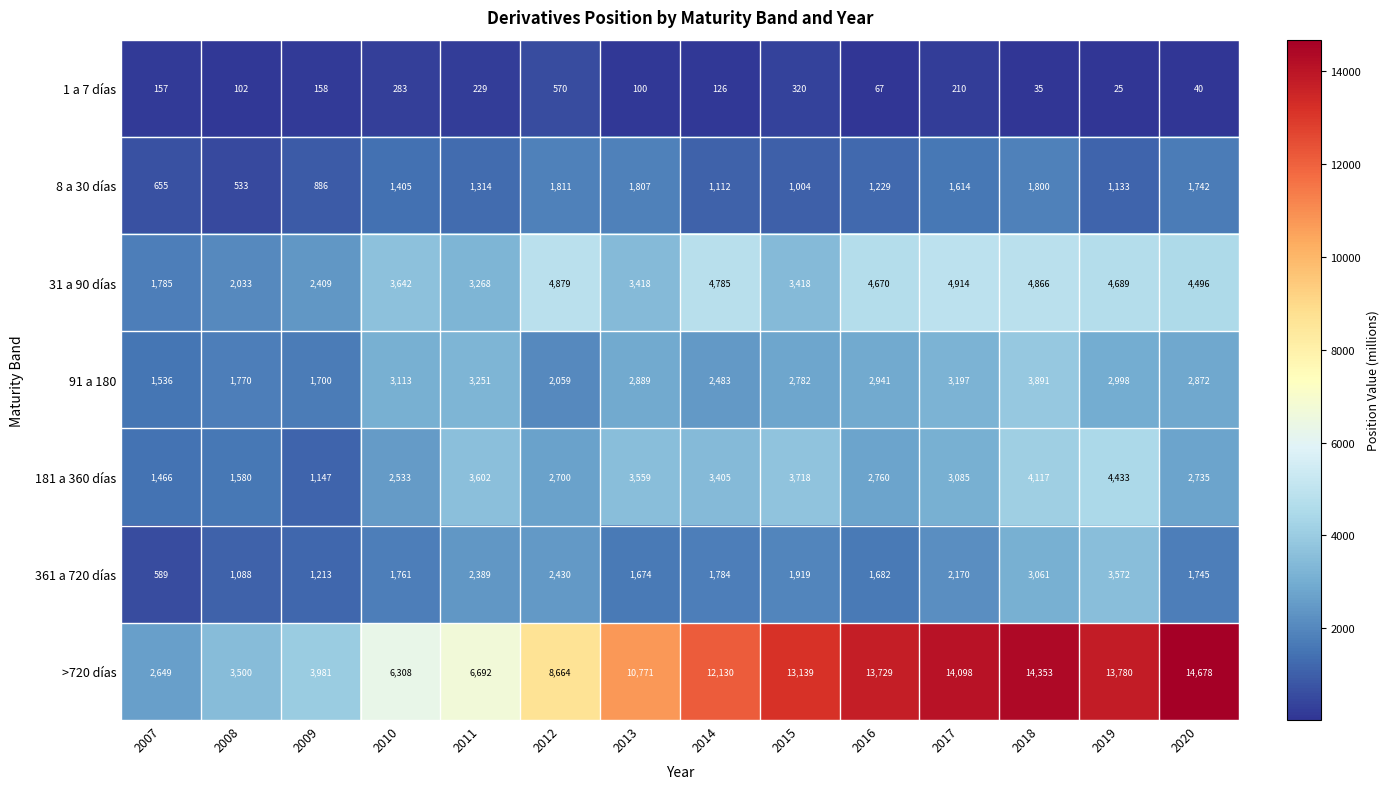

What is the total value across all series at 2007?

8837